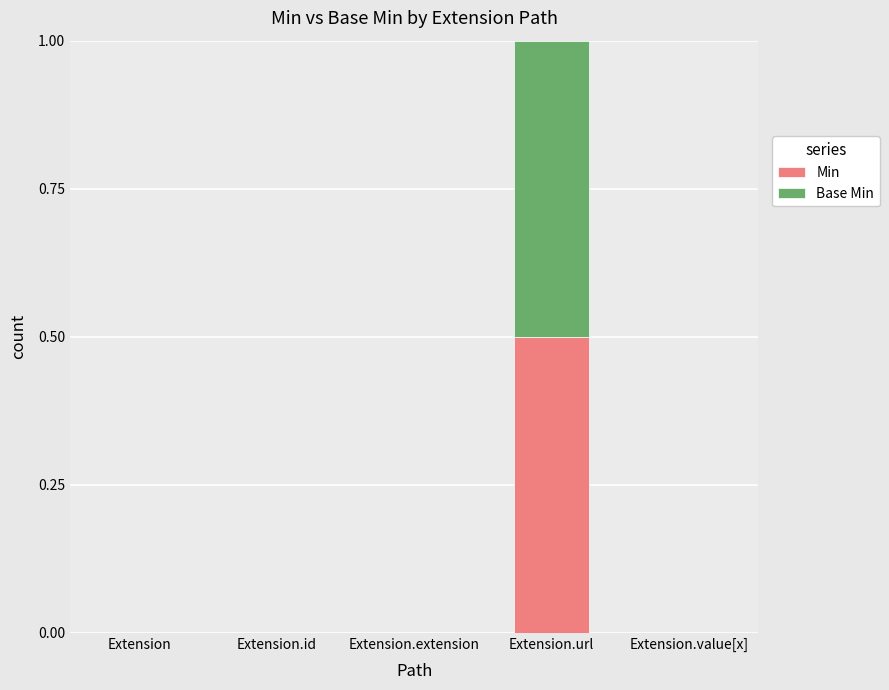

What is the sum of all Min values?

0.5